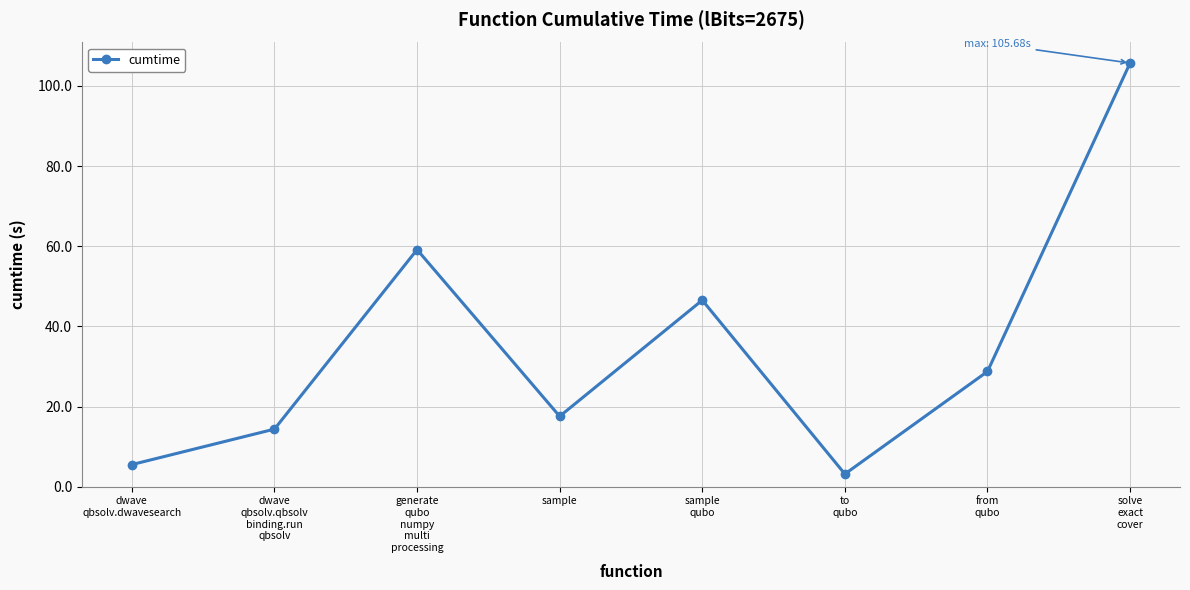

Reading right to left, list all the values displayed in this chart.

105.7	28.8	3.2	46.5	17.6	59.1	14.4	5.5